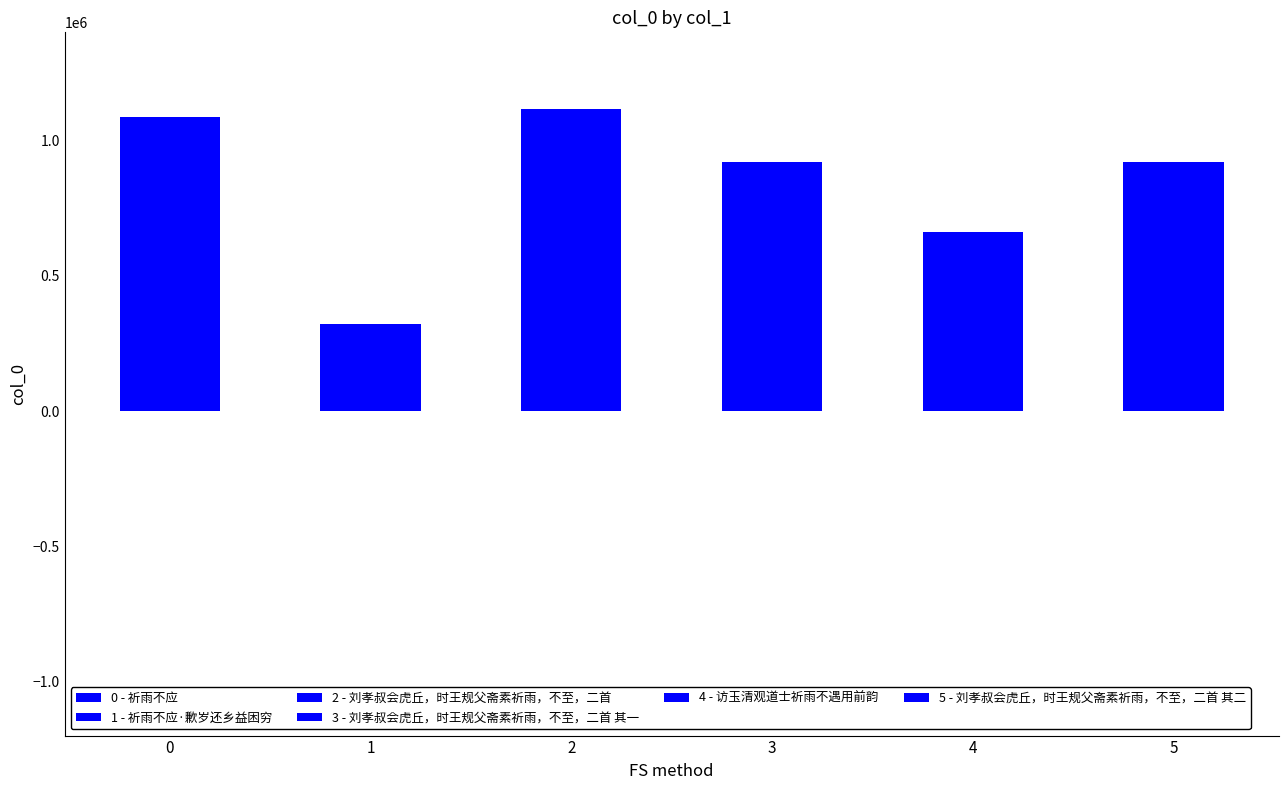

What is the change in value from 祈雨不应·歉岁还乡益困穷 to 刘孝叔会虎丘，时王规父斋素祈雨，不至，二首?

+794825